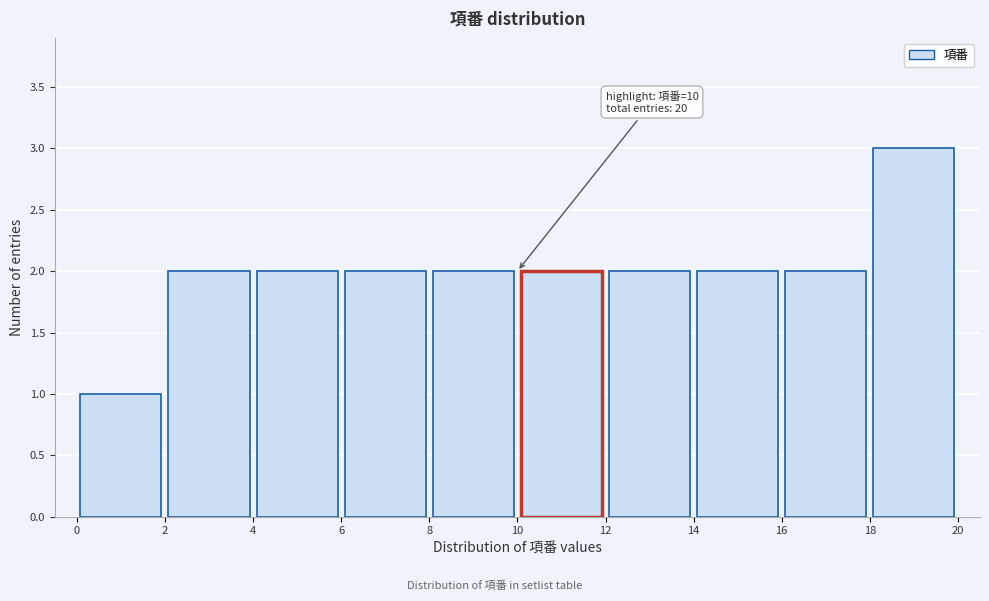

Over which range of the x-axis is the bar tallest?

18 to 20